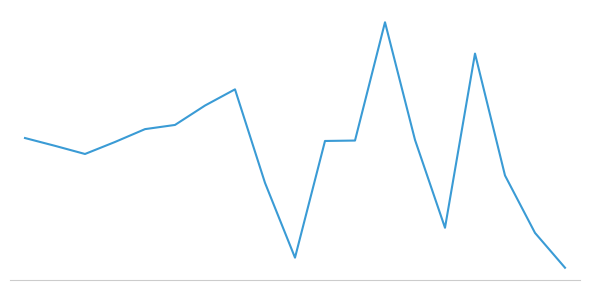

Does the chart have visible grid lines?

No